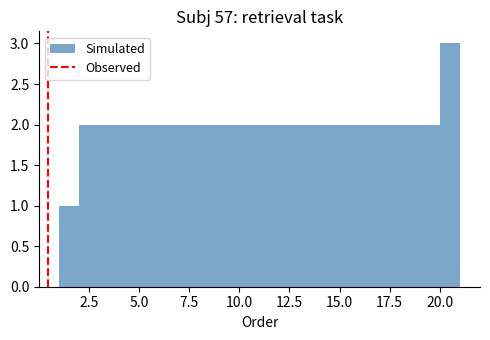

Read against the x-axis, roughly where is the centre of the tallest bar?

20.5